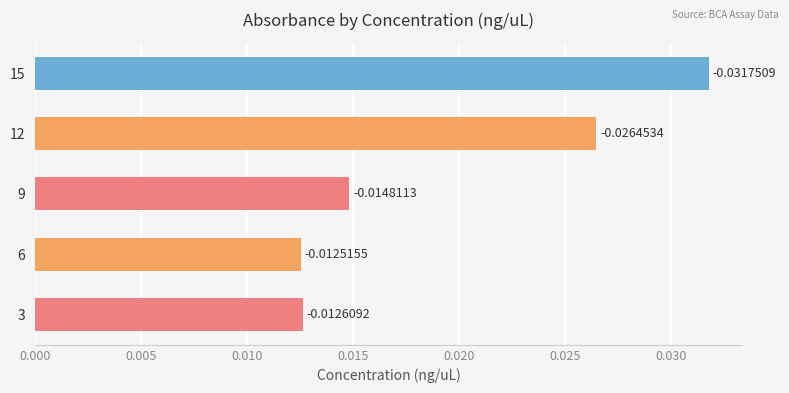

Rank the categories by value from highest to lowest.

15, 12, 9, 3, 6